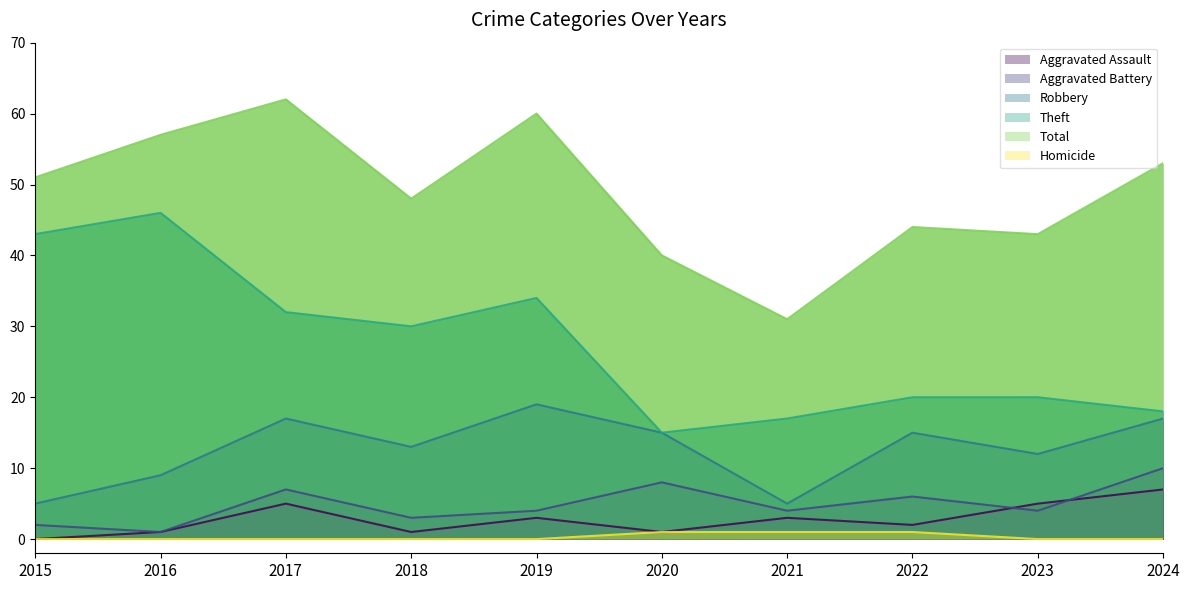

What is the difference between the second highest and second lowest values in the Aggravated Assault series?

4